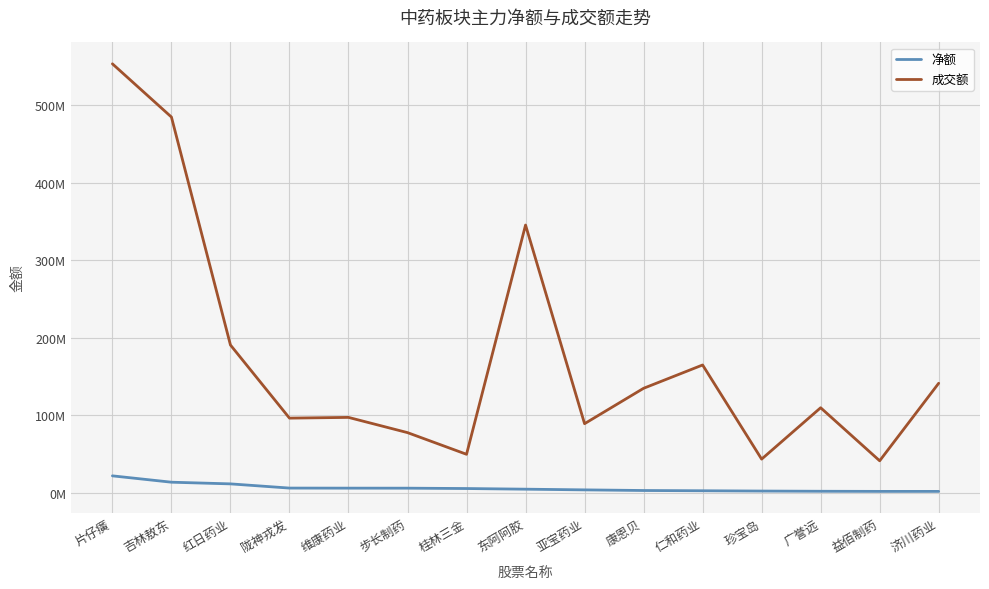

Does the chart display data point markers on the line(s)?

No